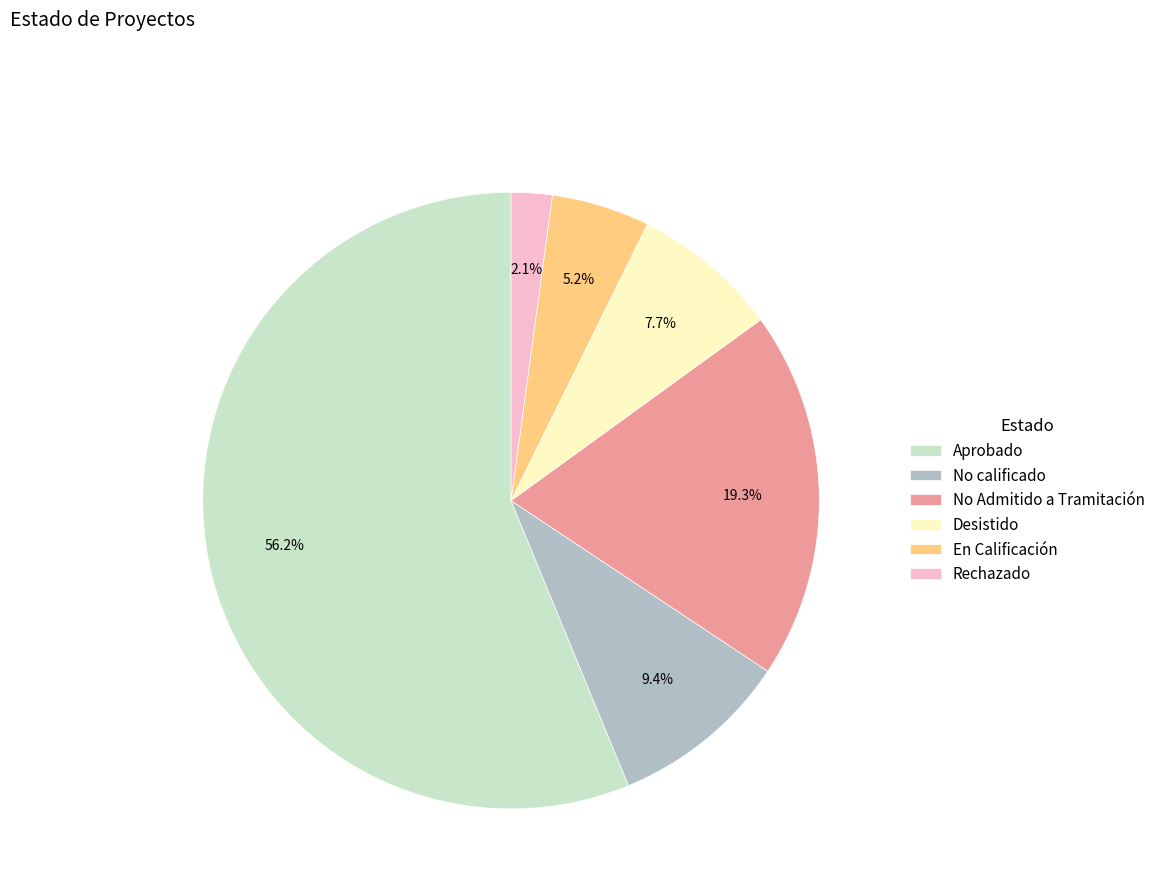

To the nearest percent, what is the average slice percentage?

17%